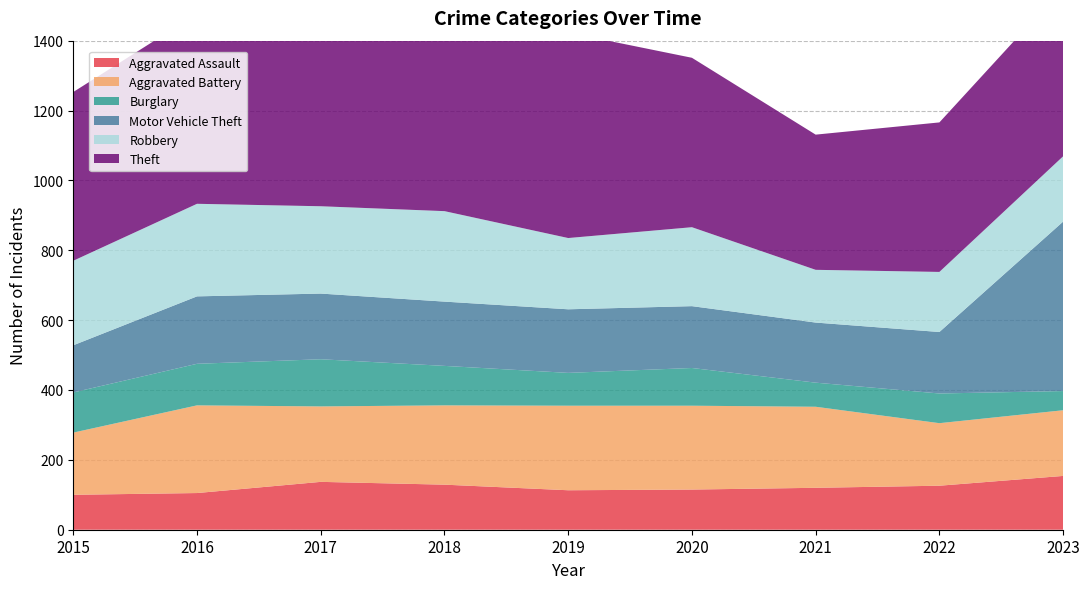

Reading left to right, extract all data points from this chart.

Aggravated Assault: 2015=100	2016=105	2017=137	2018=129	2019=113	2020=115	2021=120	2022=126	2023=154
Aggravated Battery: 2015=178	2016=251	2017=216	2018=227	2019=242	2020=240	2021=232	2022=179	2023=188
Burglary: 2015=115	2016=119	2017=135	2018=113	2019=94	2020=108	2021=69	2022=85	2023=55
Motor Vehicle Theft: 2015=135	2016=193	2017=188	2018=184	2019=182	2020=177	2021=172	2022=176	2023=485
Robbery: 2015=242	2016=265	2017=250	2018=259	2019=204	2020=226	2021=151	2022=172	2023=187
Theft: 2015=483	2016=544	2017=573	2018=619	2019=588	2020=485	2021=387	2022=428	2023=483